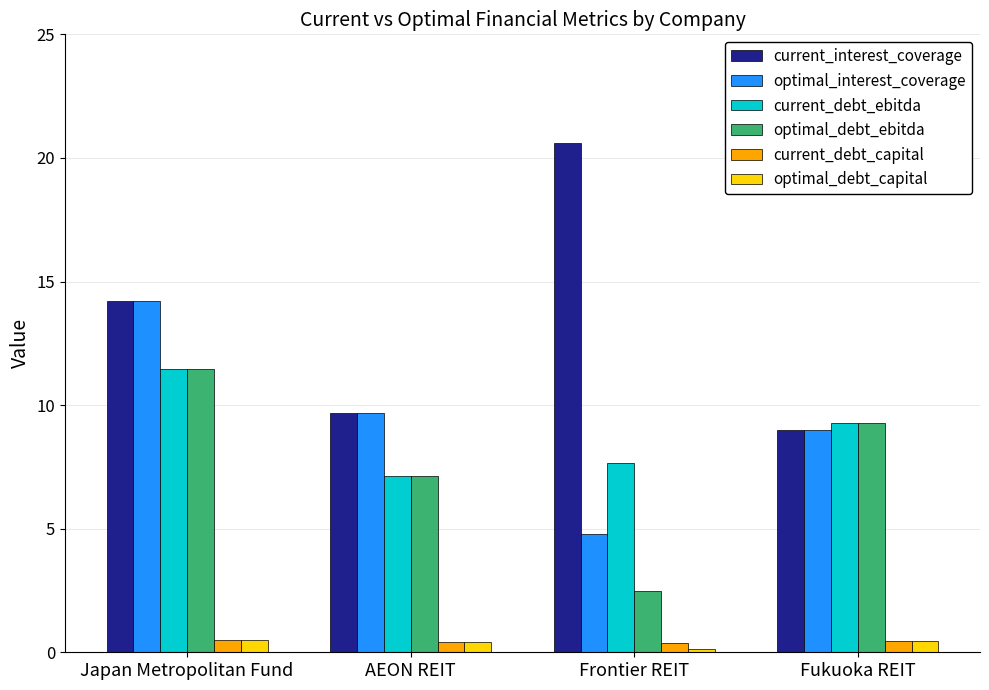

At which label does current_debt_ebitda first exceed 9?

Japan Metropolitan Fund